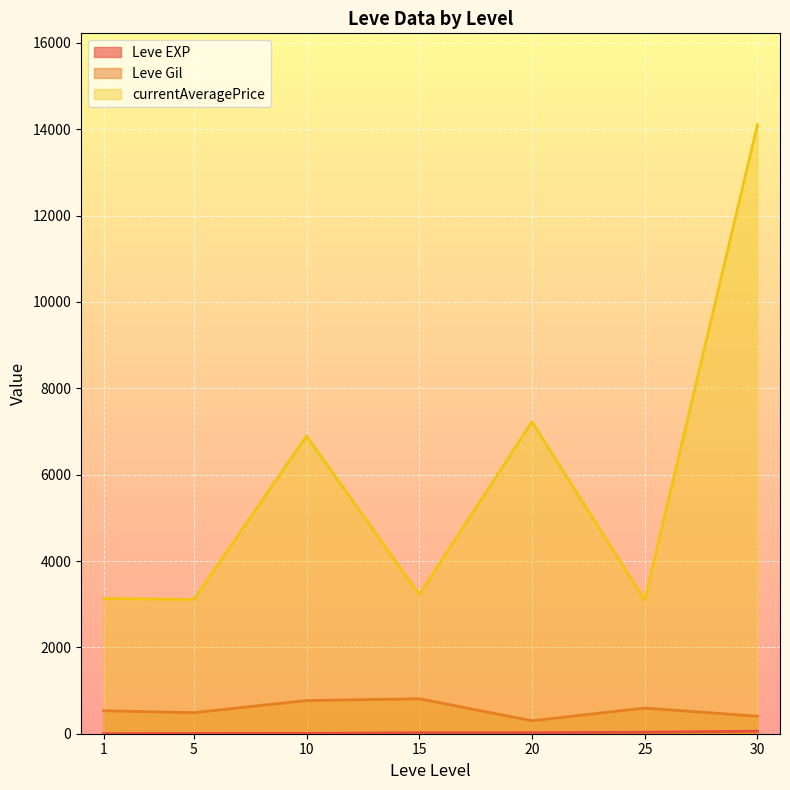

What is the average value of the Leve Gil series?

556.9